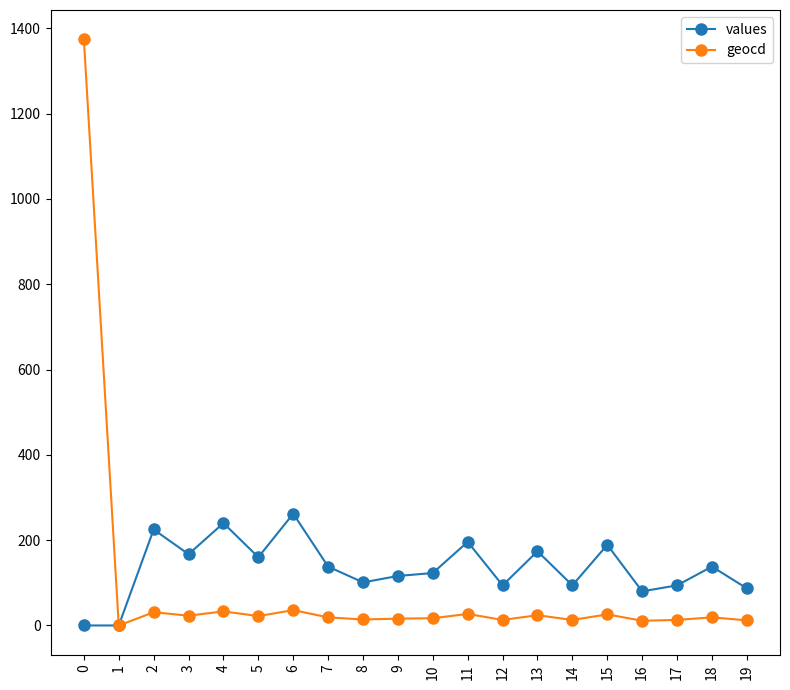

Where is the first local minimum for geocd?

1